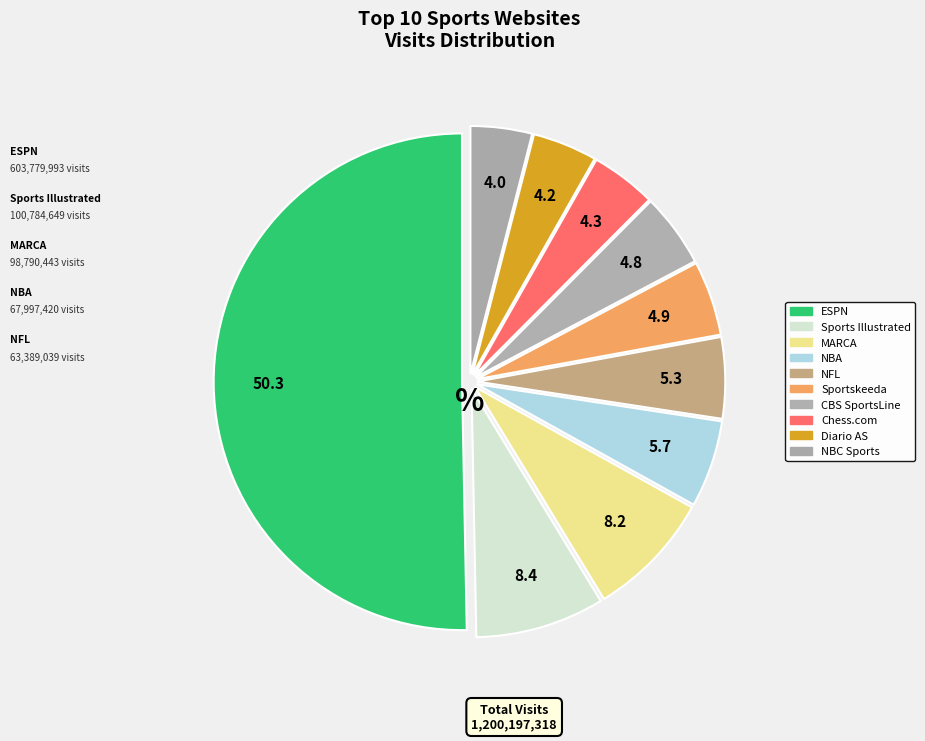

Is there any slice that represents more than half of the pie?

Yes